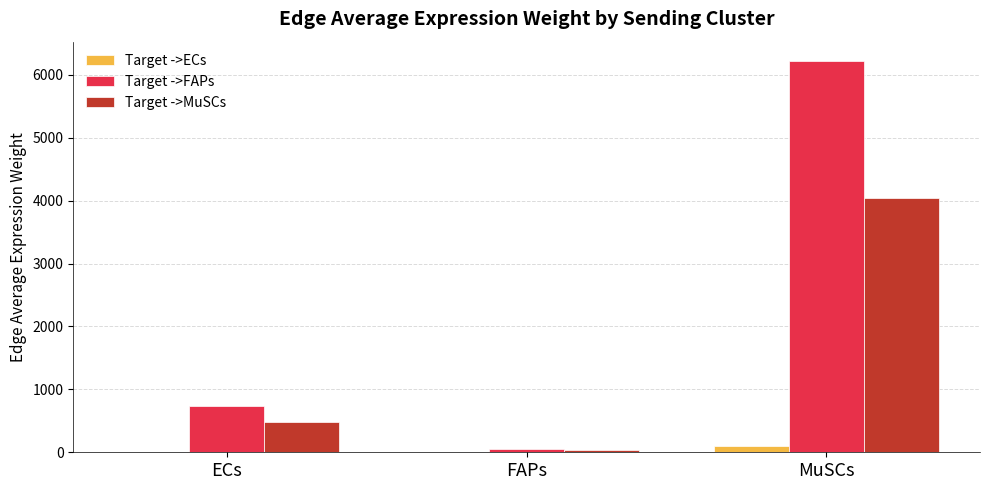

The value of Target ->MuSCs at MuSCs is 4044.8. True or false?

True